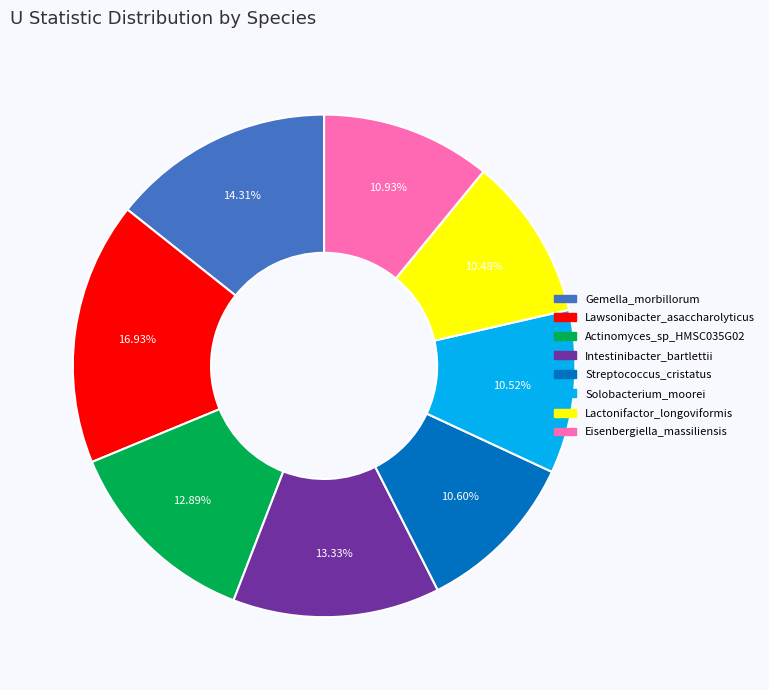

To the nearest percent, what is the difference between the largest and smallest slice percentages?

6%